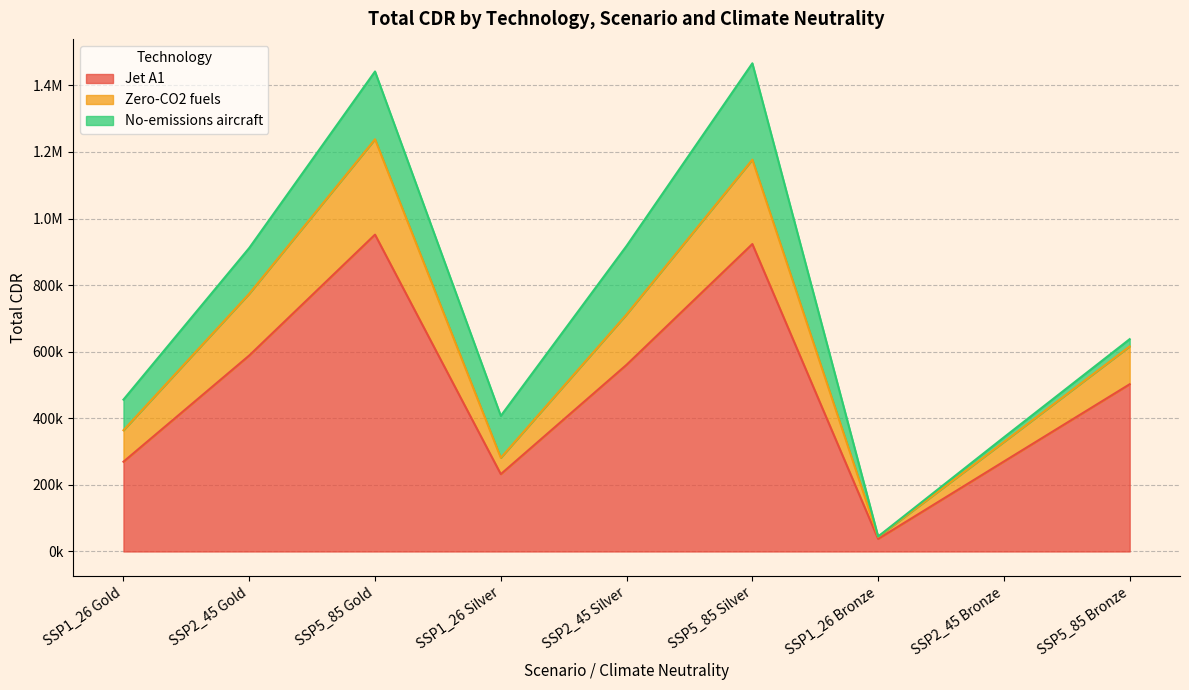

Is it true that Zero-CO2 fuels equals 66347.9 at SSP1_26 Silver?

False